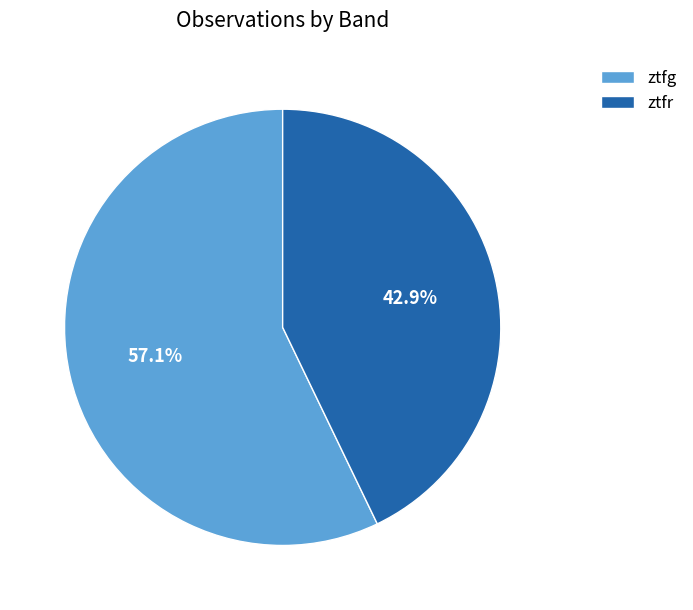

To the nearest percent, what is the combined percentage of ztfg and ztfr?

100%